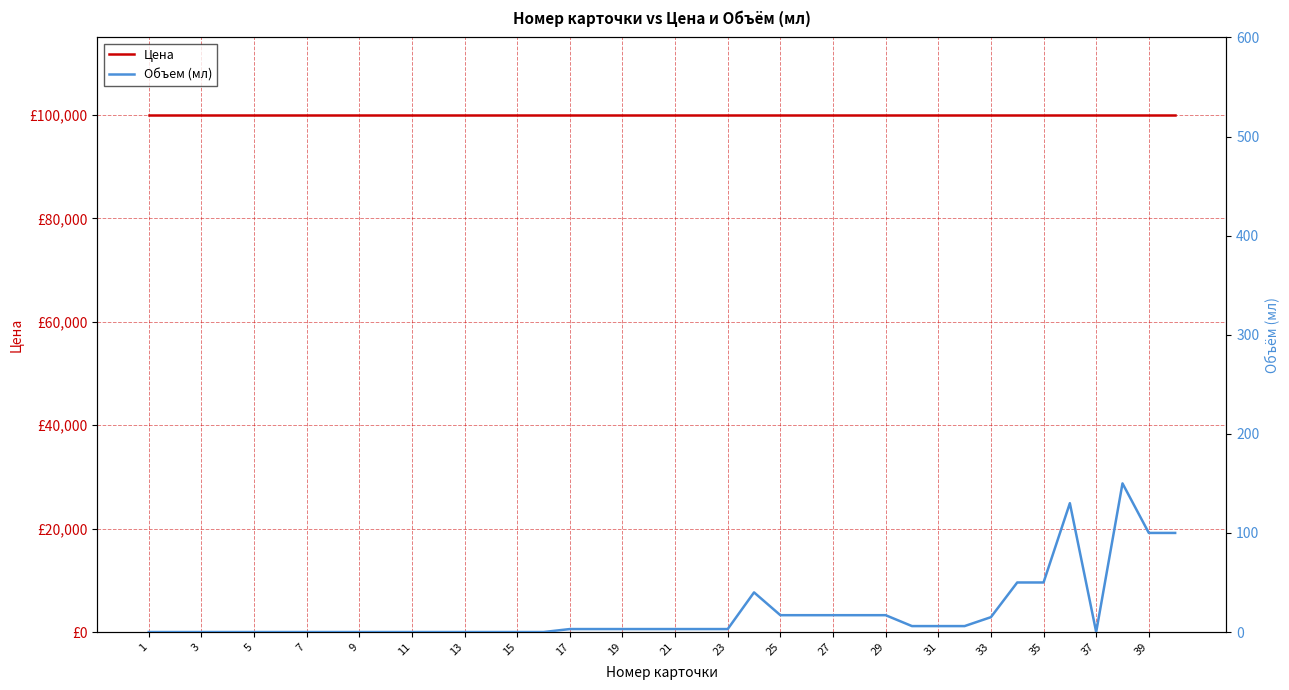

At how many categories does at least one series exceed 48030?

40